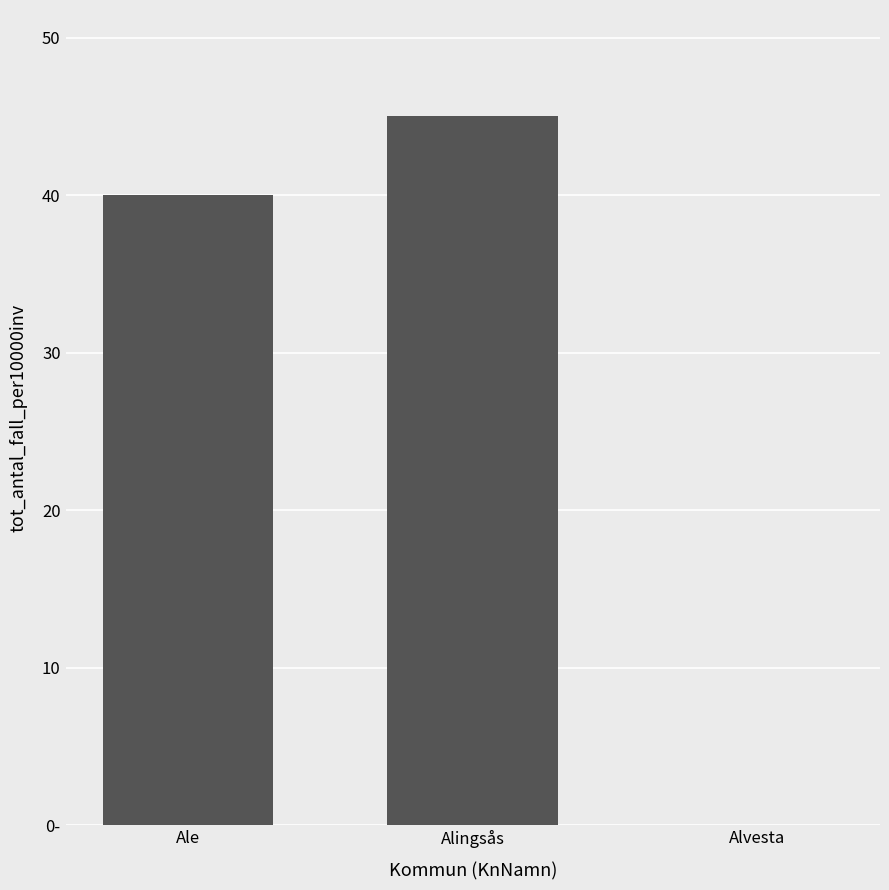

Is it true that the value at Alingsås is 76?

False